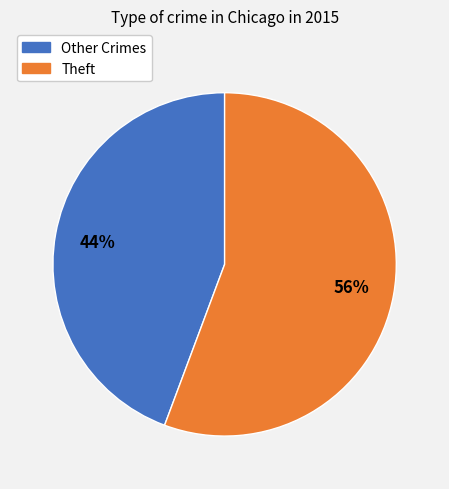

Approximately how many times larger is the value at Other Crimes compared to Theft?

0.8